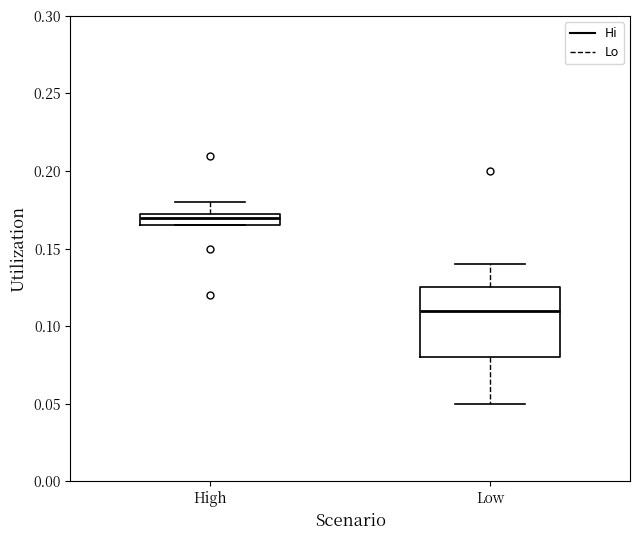

Where does the median line of the box for High sit on the y-axis? The values are not printed on the chart, so give them approximately, as read against the axis.

0.170